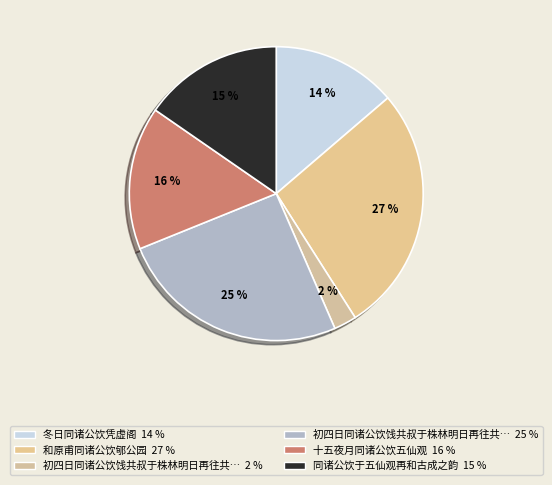

Does any single category account for the majority?

No